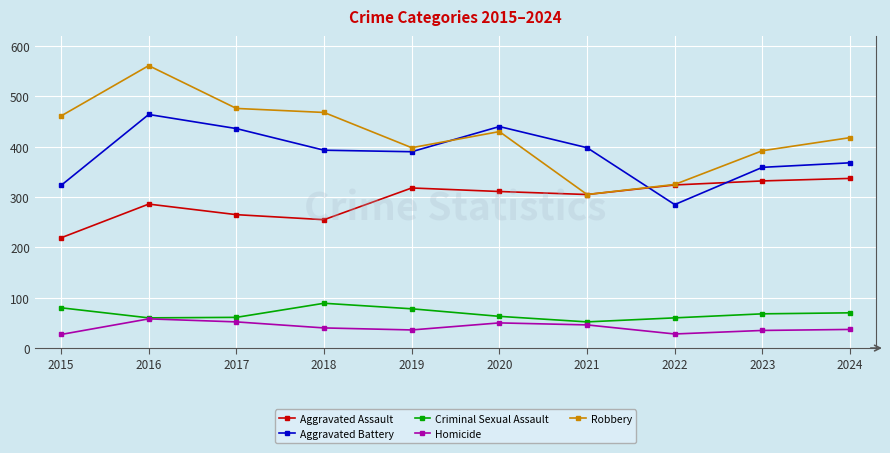

True or false: Aggravated Assault and Homicide cross at least once.

False